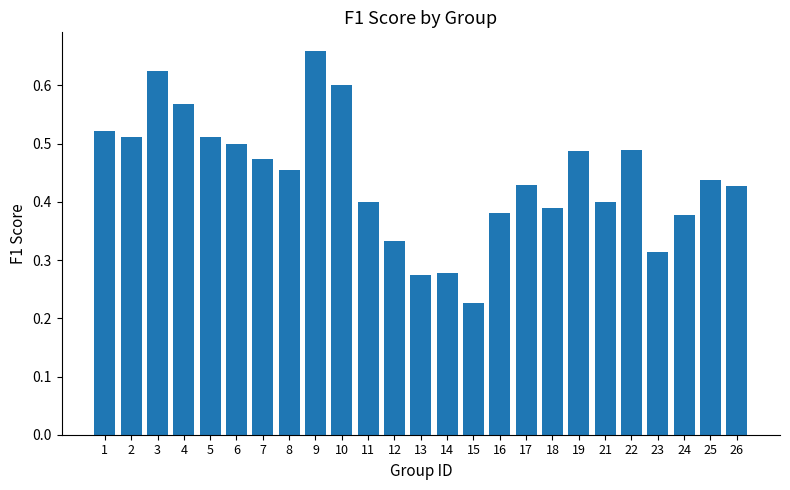

What is the sum of all values?

11.1